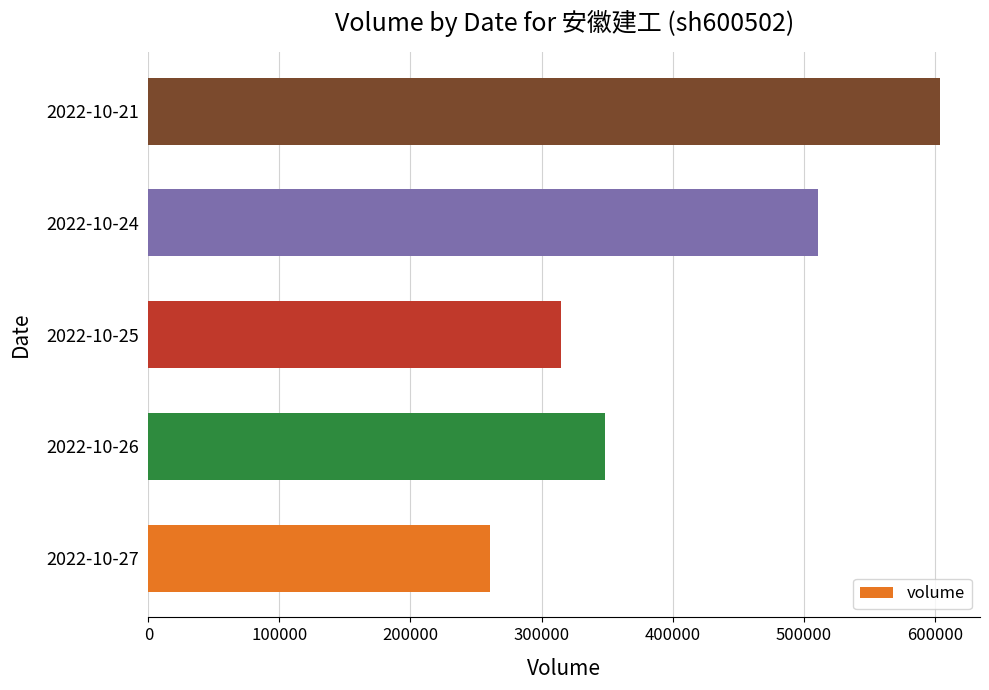

What is the sum of all values?

2039343